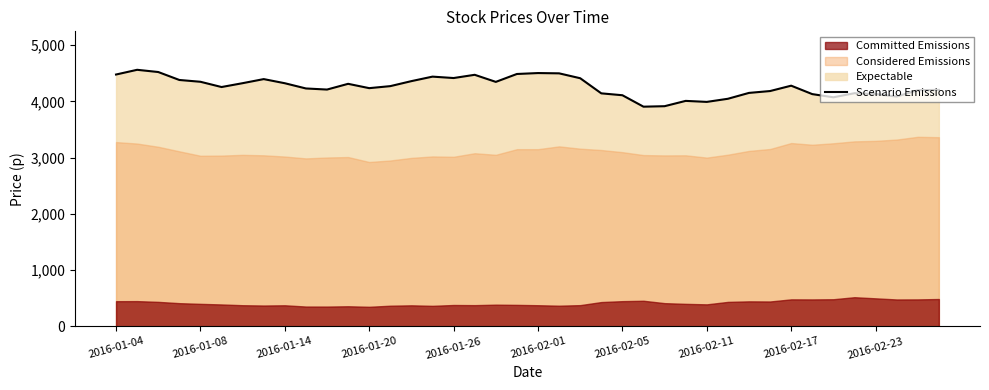

Reading left to right, extract all data points from this chart.

4478.0	4562.0	4522.5	4381.0	4349.0	4255.5	4324.0	4396.5	4323.0	4230.0	4210.5	4312.5	4235.5	4271.5	4360.5	4440.5	4415.5	4473.0	4347.0	4487.5	4504.0	4499.0	4412.0	4143.0	4109.5	3906.0	3914.5	4009.0	3991.0	4046.5	4151.0	4184.0	4279.5	4129.5	4073.0	4145.5	4130.5	4086.5	4199.0	4204.5